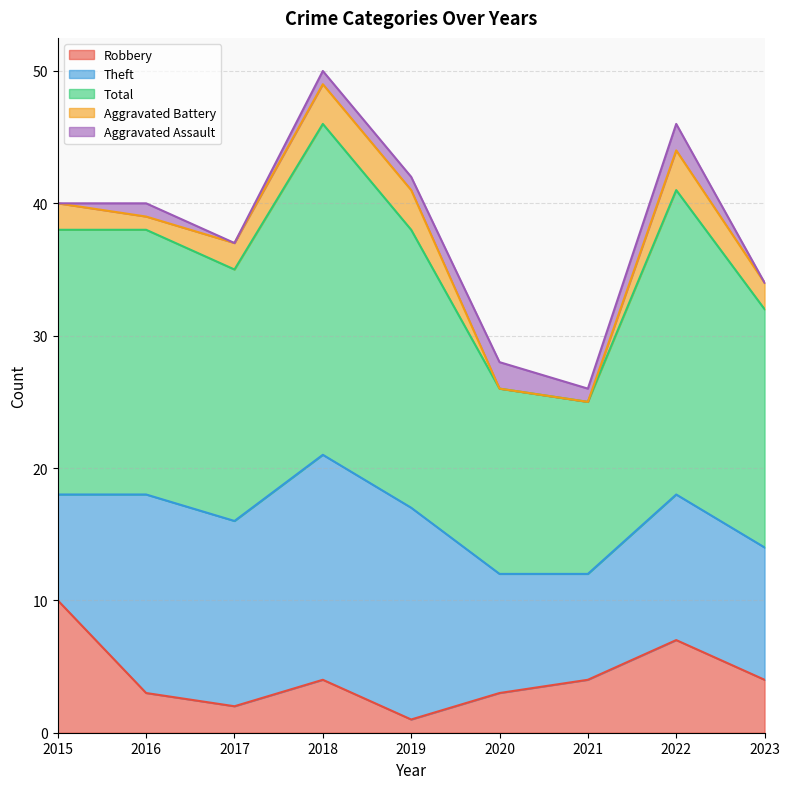

What are all the series names shown in the legend?

Robbery, Theft, Total, Aggravated Battery, Aggravated Assault